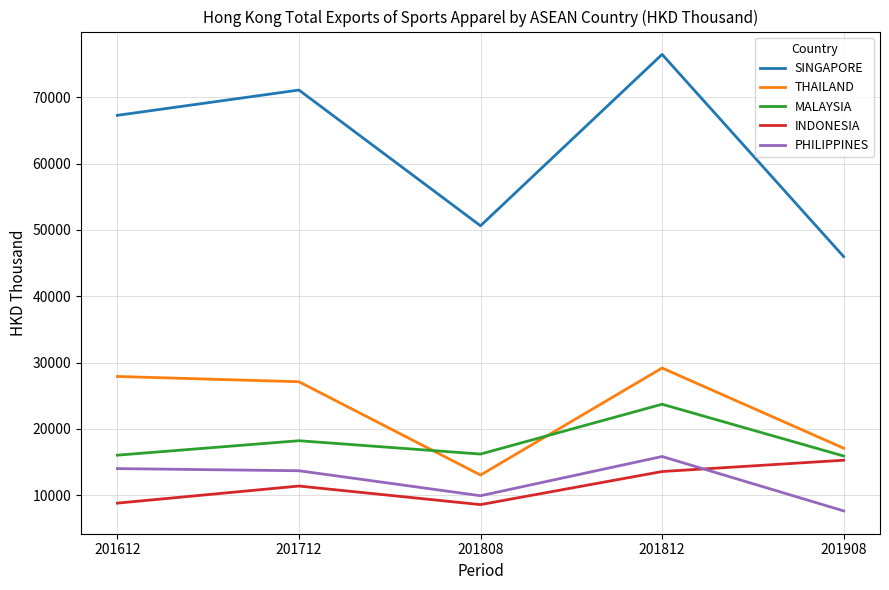

The value of INDONESIA at 201712 is 11396.2. True or false?

True